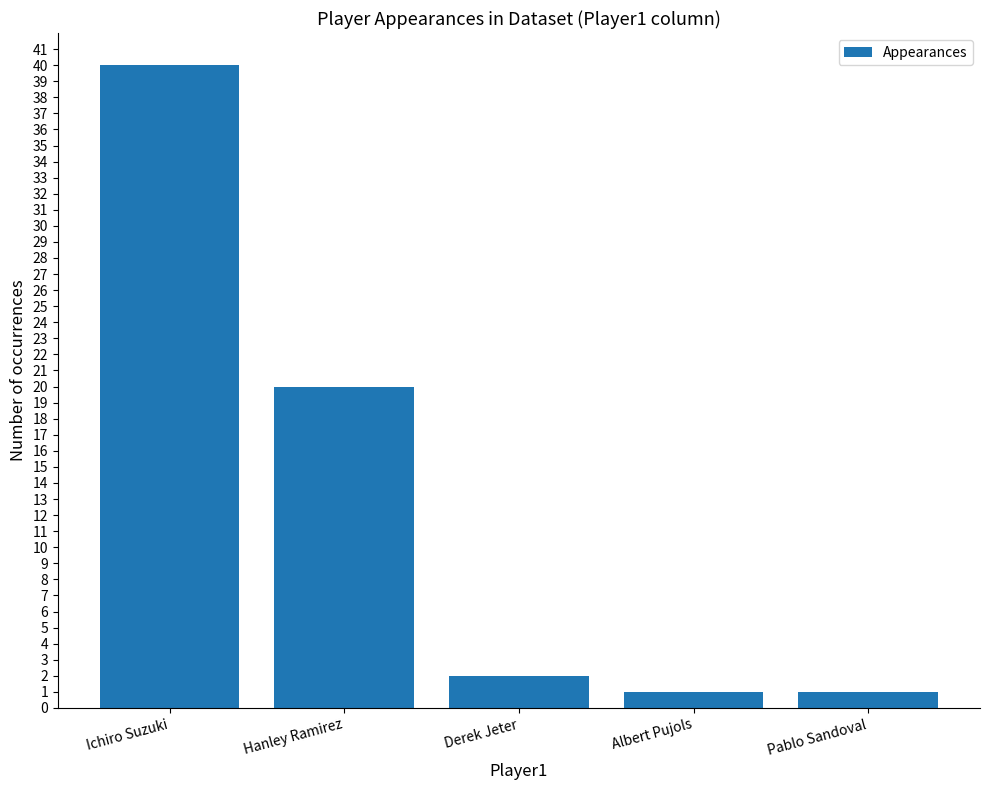

What is the smallest value displayed?

1